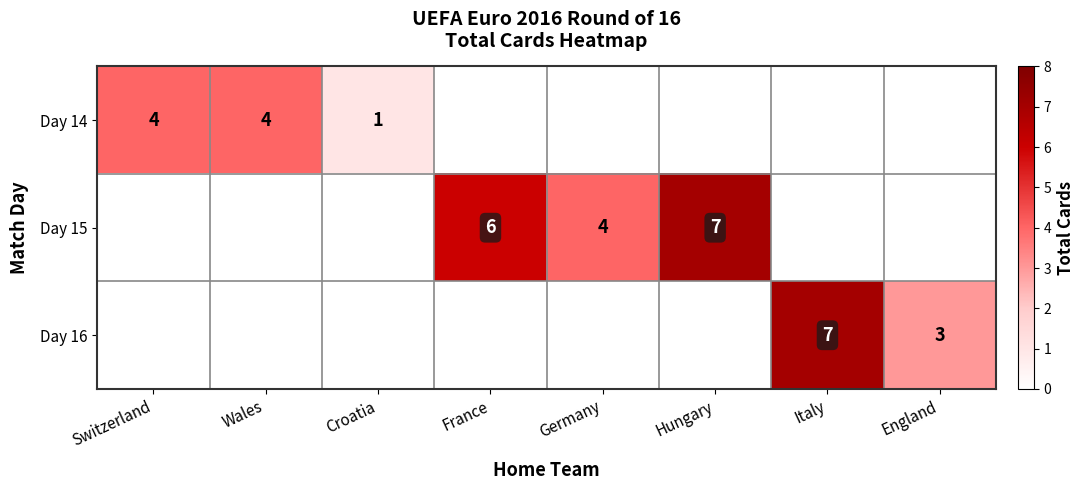

The value of Day 16 at England is 3. True or false?

True